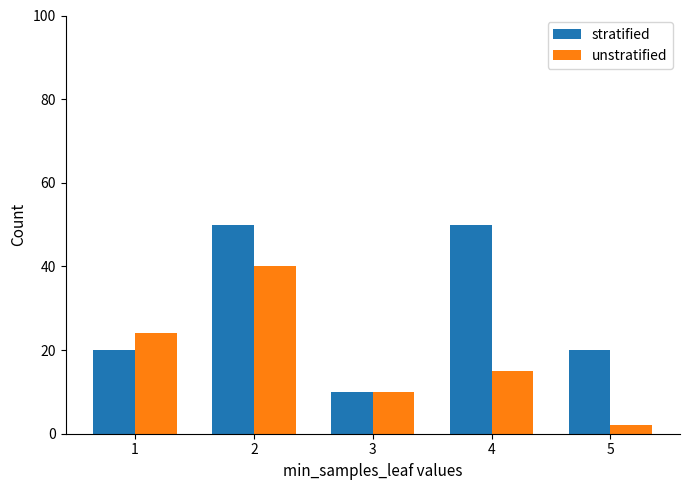

What is the difference between the highest and lowest values at 4?

35